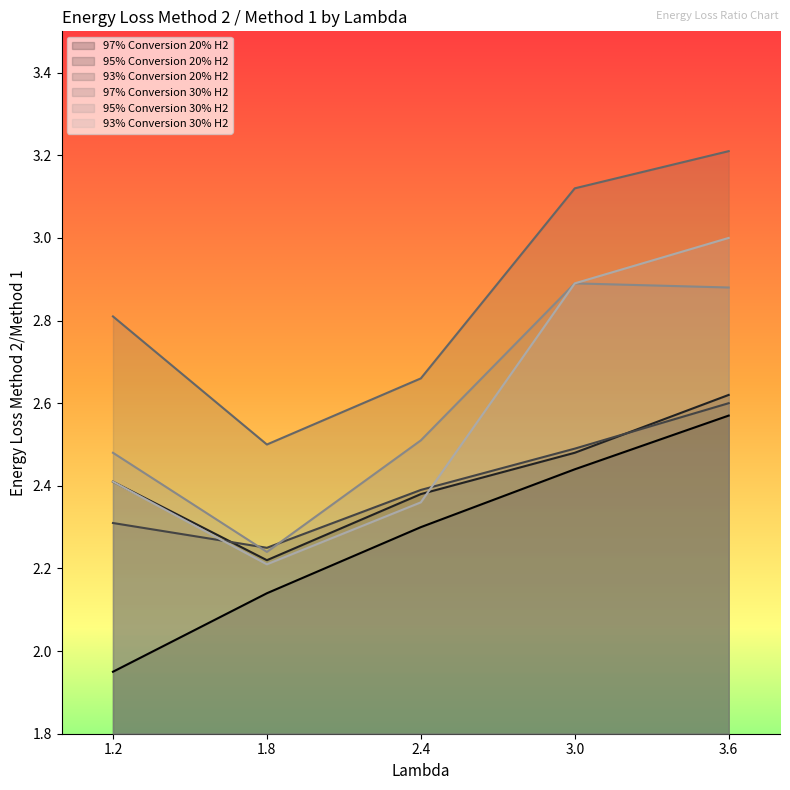

What is the sum of all 95% Conversion 20% H2 values?

12.1